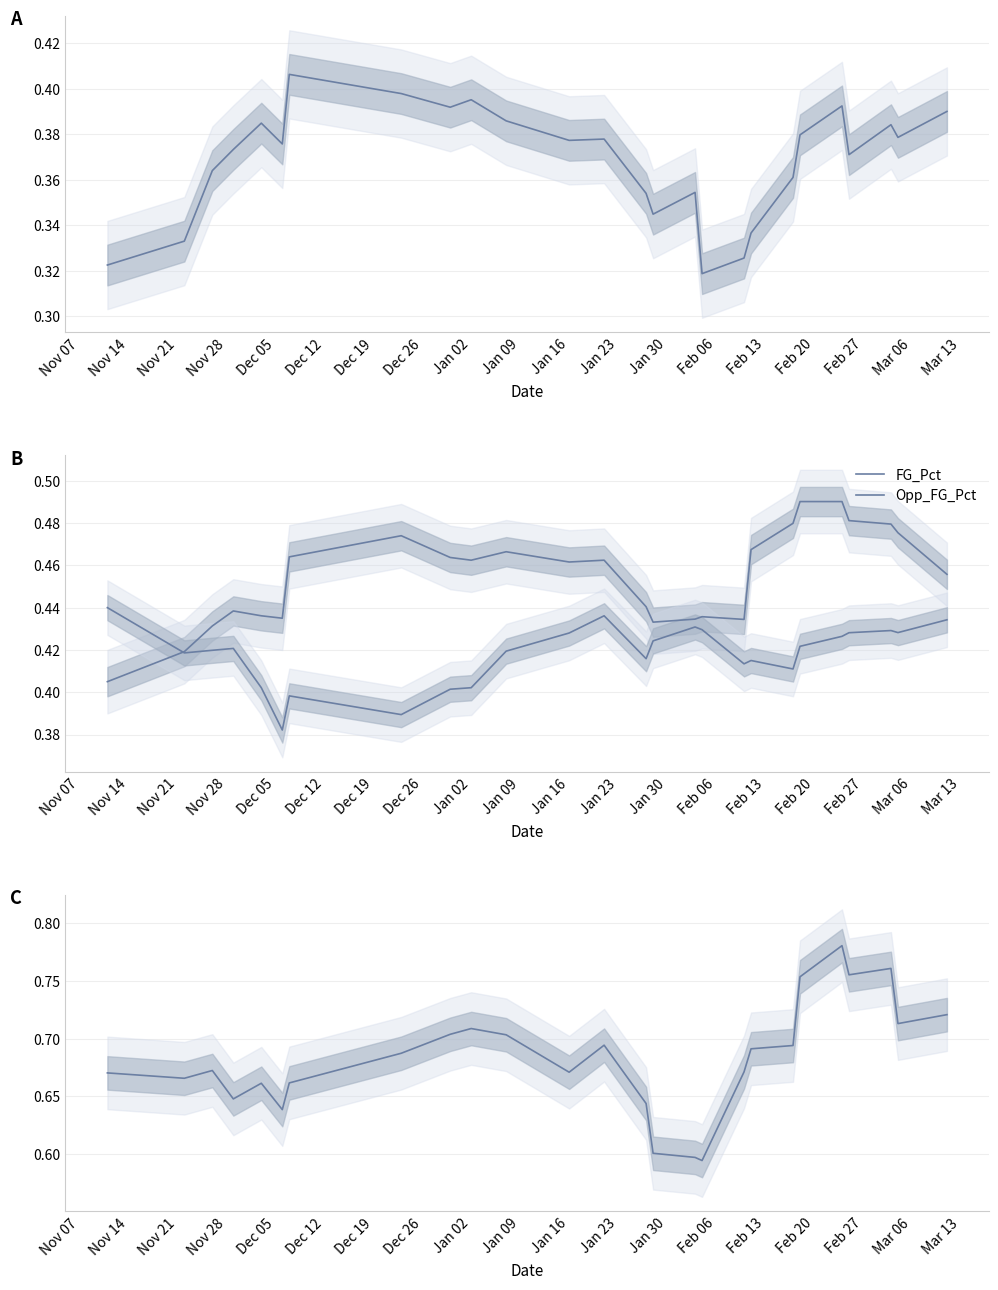

What is the label of the 10th point from the right?

Feb 27